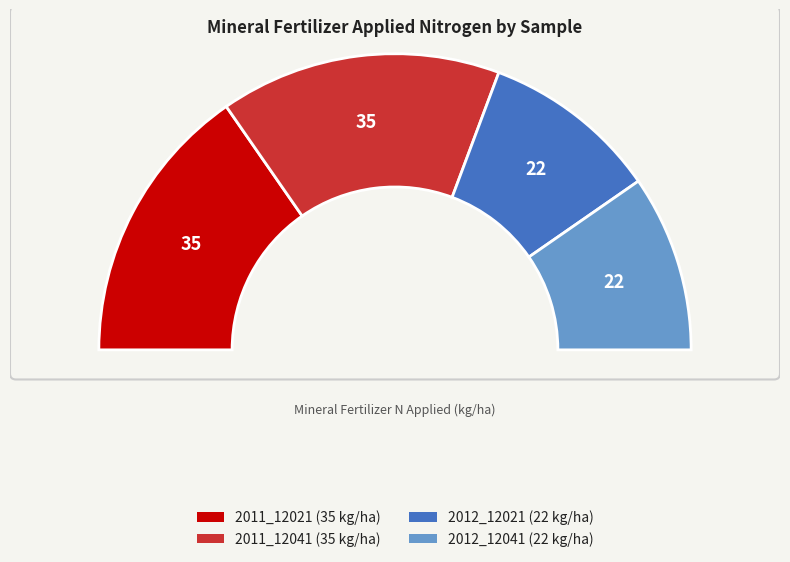

Is there any slice that represents more than half of the pie?

No